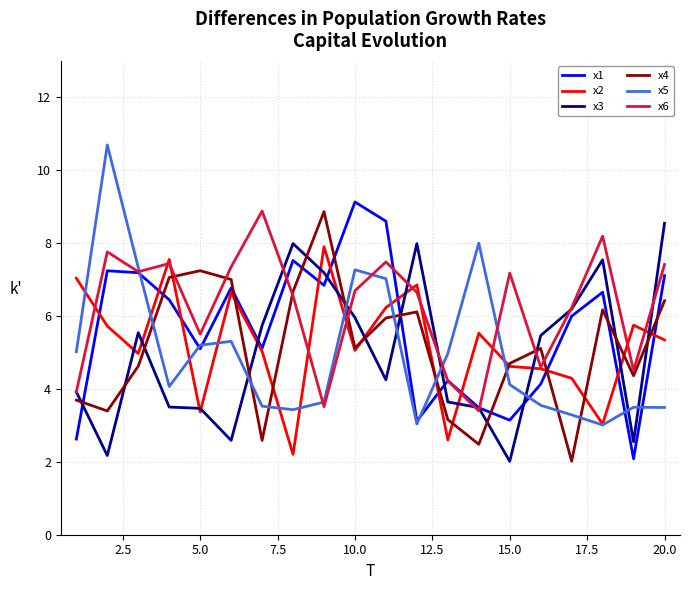

What is the greatest value displayed?

10.7